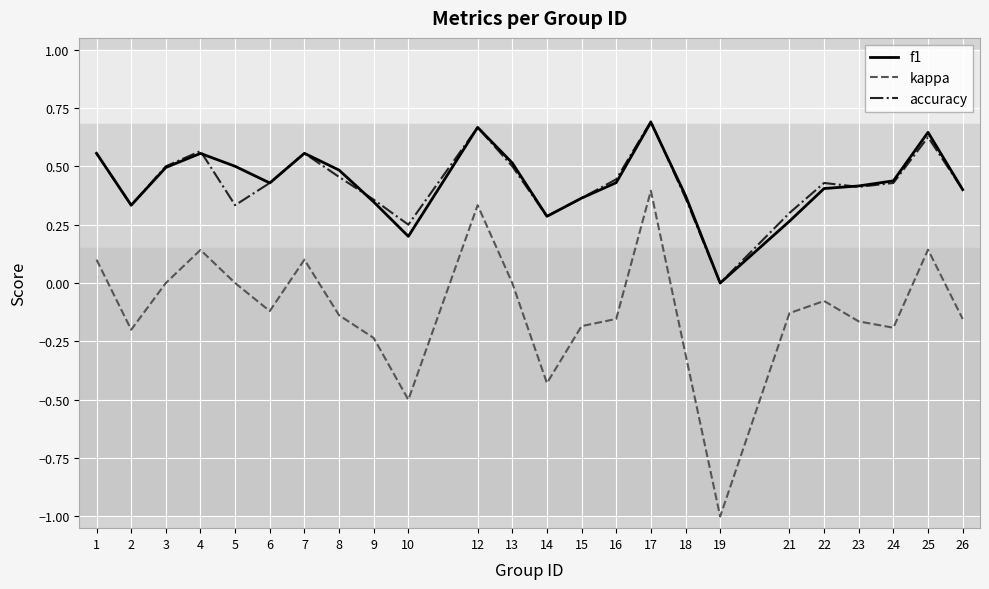

How many lines are shown in the chart?

3